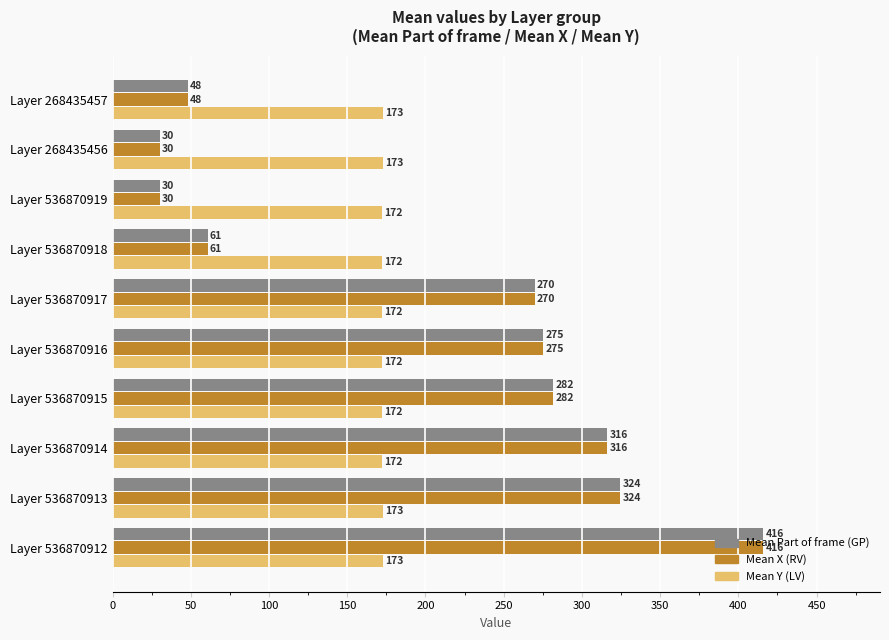

What is the total value across all series at Layer 536870916?

722.0